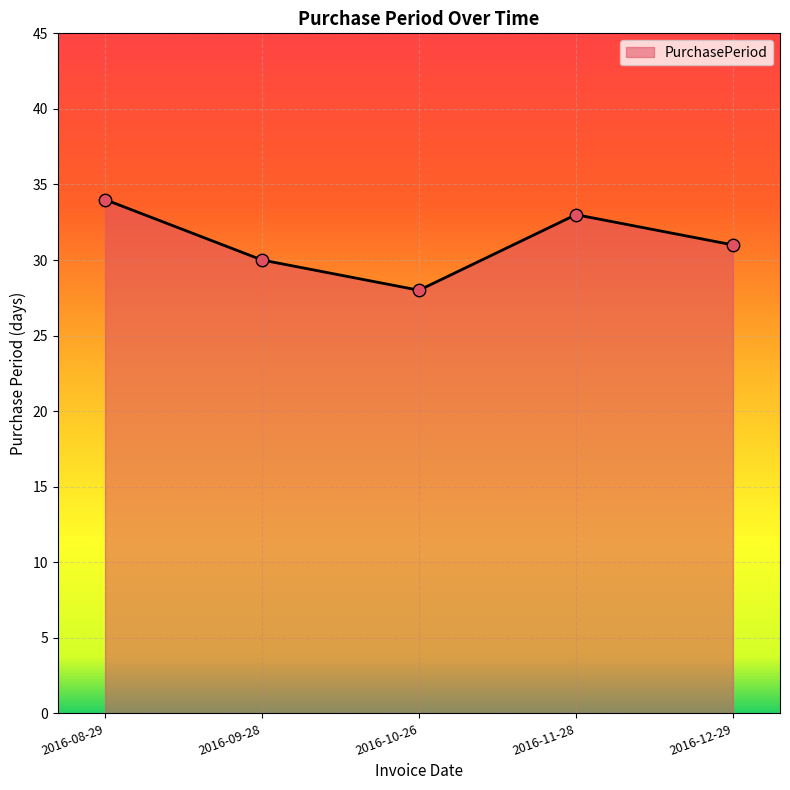

Between 2016-10-26 and 2016-08-29, which is larger?

2016-08-29